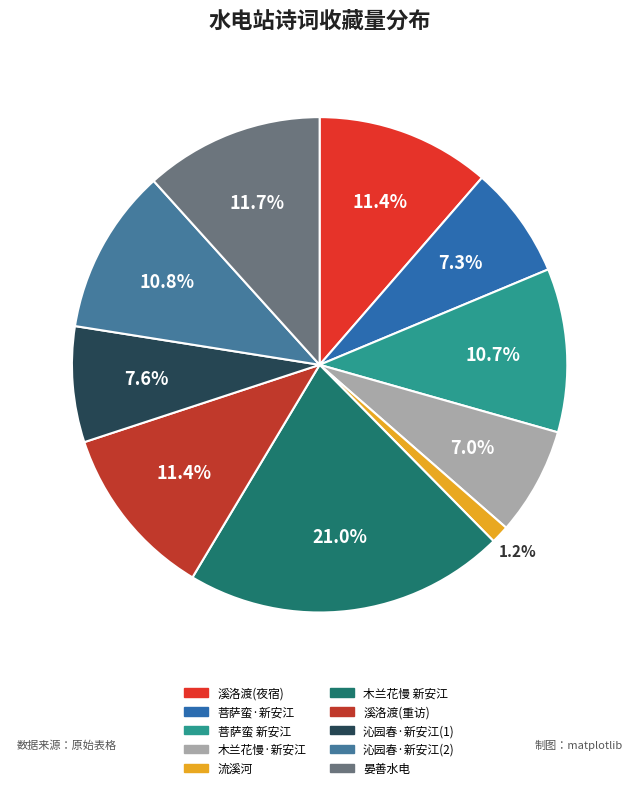

To the nearest percent, what is the difference between the largest and smallest slice percentages?

20%